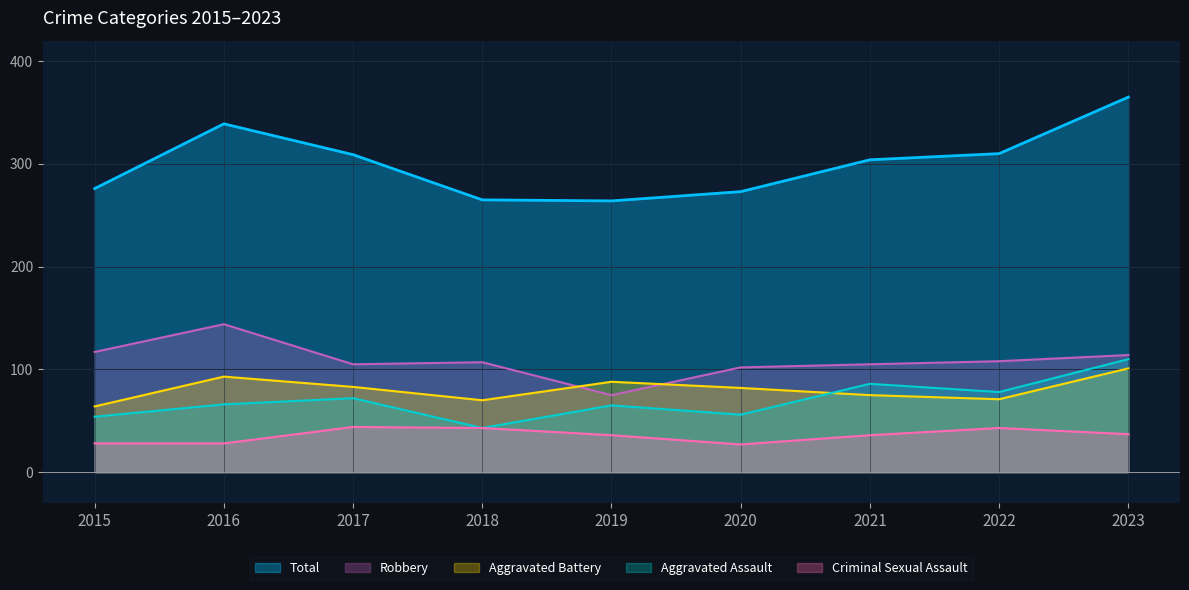

Which series ends up on top after the final intersection of Aggravated Battery and Aggravated Assault?

Aggravated Assault